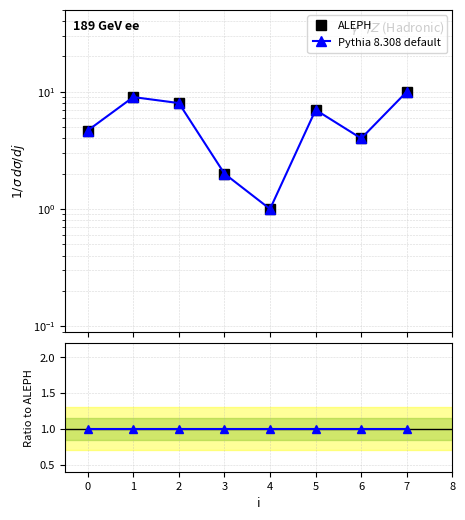

True or false: Pythia 8.308 default has more than 2 interior local peaks.

False